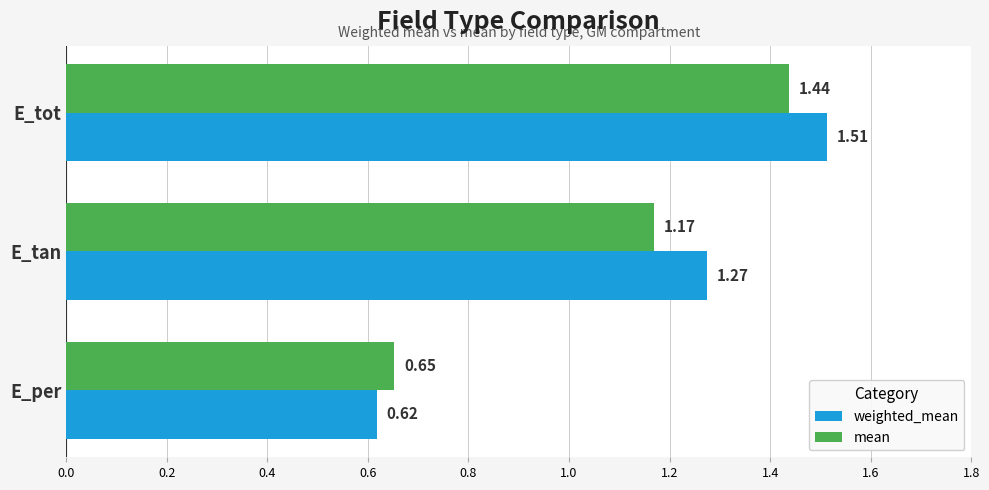

What is the difference between the maximum and minimum values in the mean series?

0.8